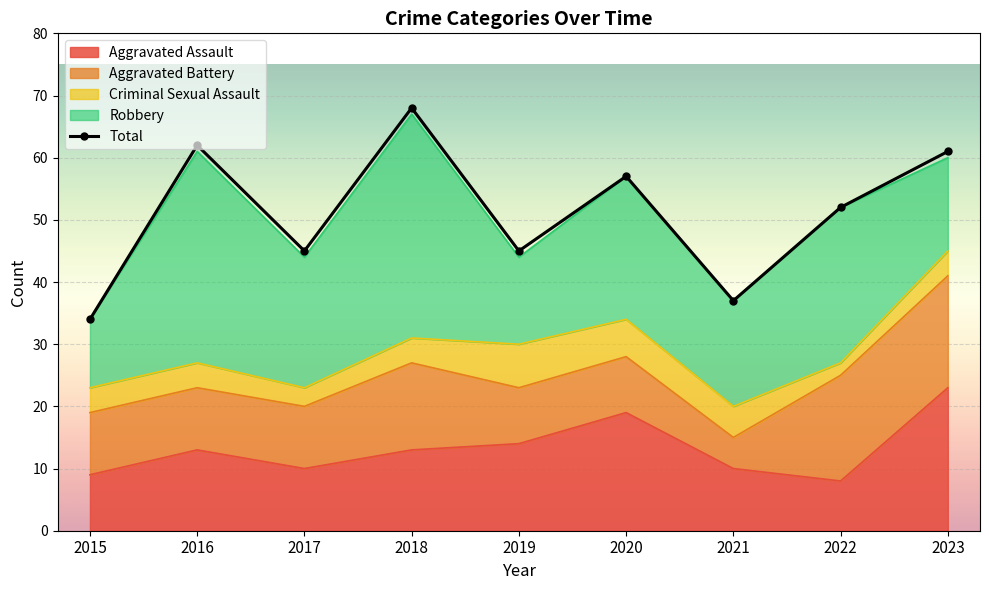

Between 2019 and 2020, which series saw the biggest shift?

Total